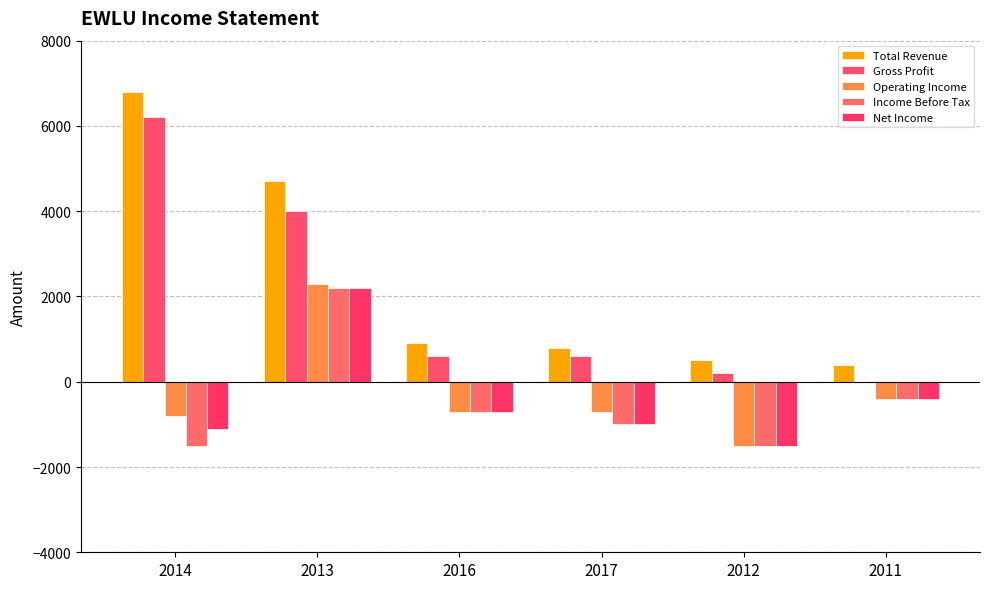

What is the spread (max minus min) of values at 2013?

2500